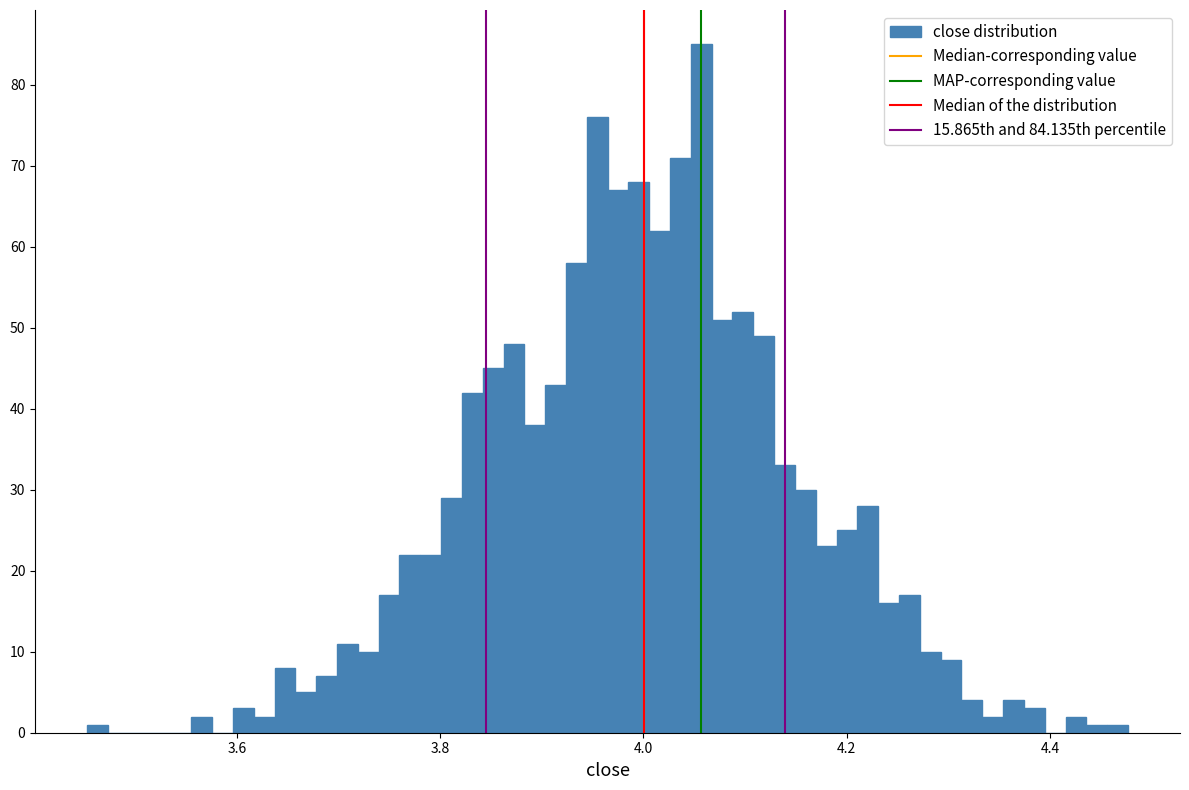

Read against the x-axis, roughly where is the centre of the tallest bar?

4.06